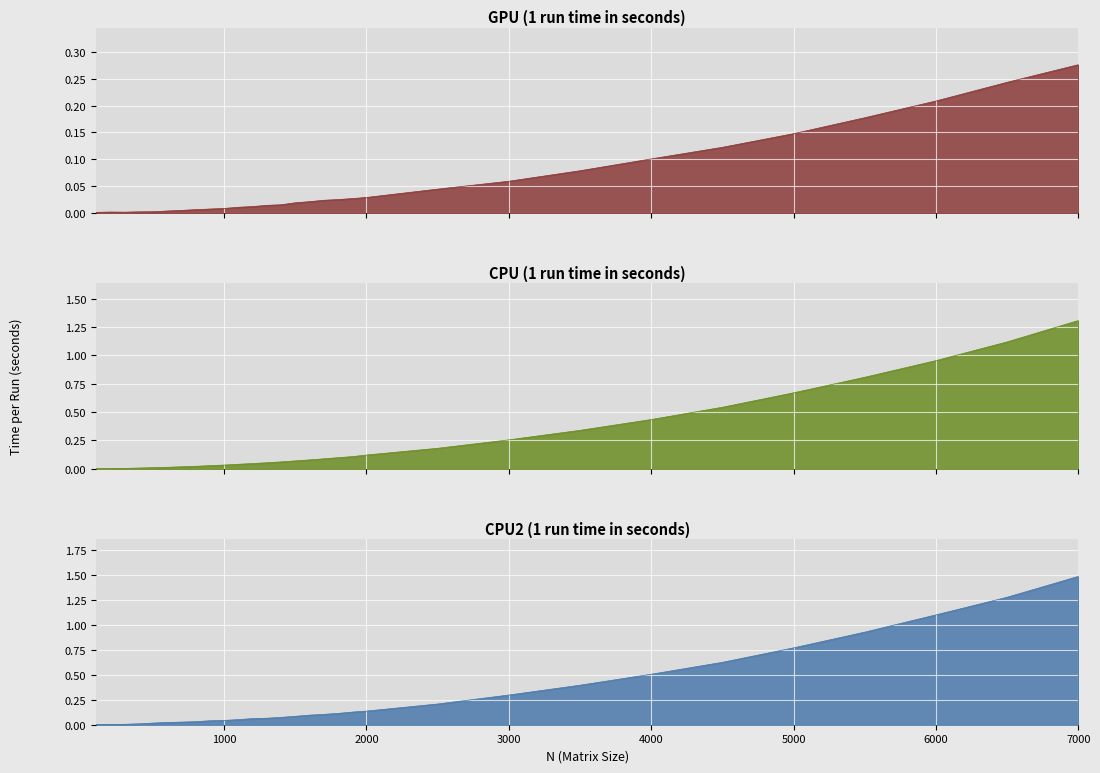

Where is CPU2 nearest to the value 0?

100